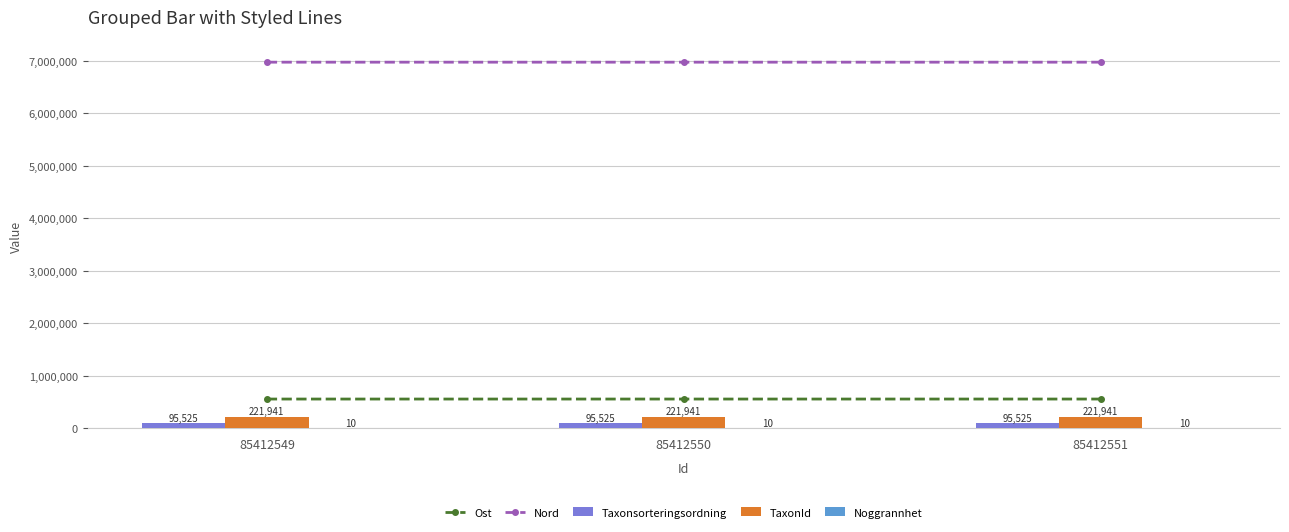

Reading right to left, transcribe all the data shown in this chart.

Ost: 85412551=556631.0	85412550=556597.9	85412549=556581.8
Nord: 85412551=6974300.9	85412550=6974314.0	85412549=6974290.9
Taxonsorteringsordning: 85412551=95525.0	85412550=95525.0	85412549=95525.0
TaxonId: 85412551=221941.0	85412550=221941.0	85412549=221941.0
Noggrannhet: 85412551=10.0	85412550=10.0	85412549=10.0